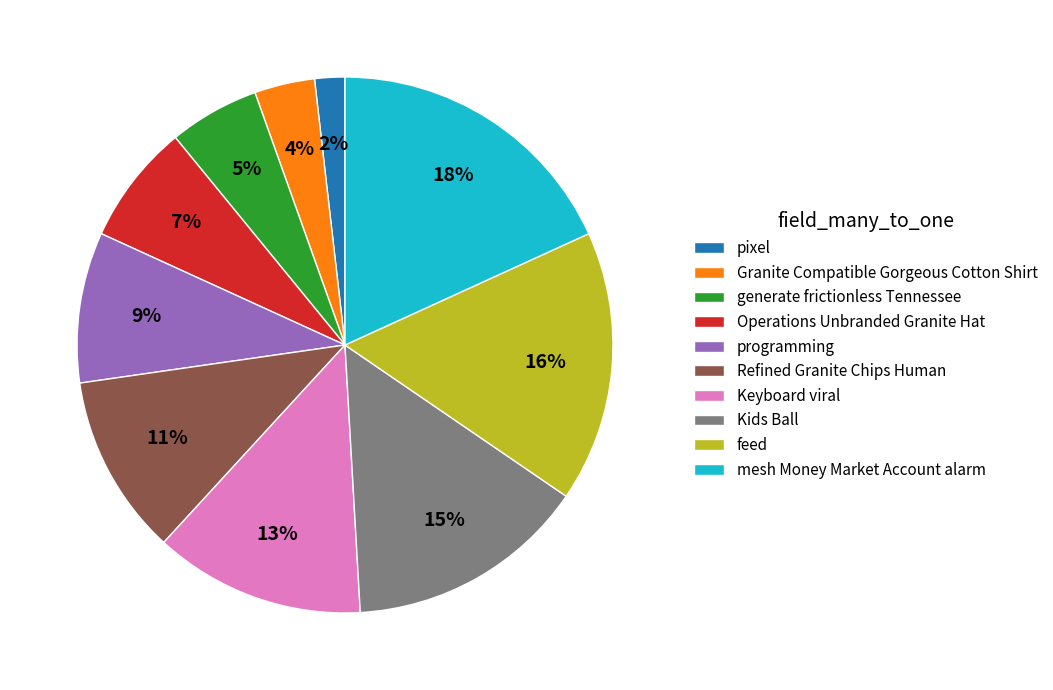

To the nearest percent, what percentage of the pie is Granite Compatible Gorgeous Cotton Shirt?

4%